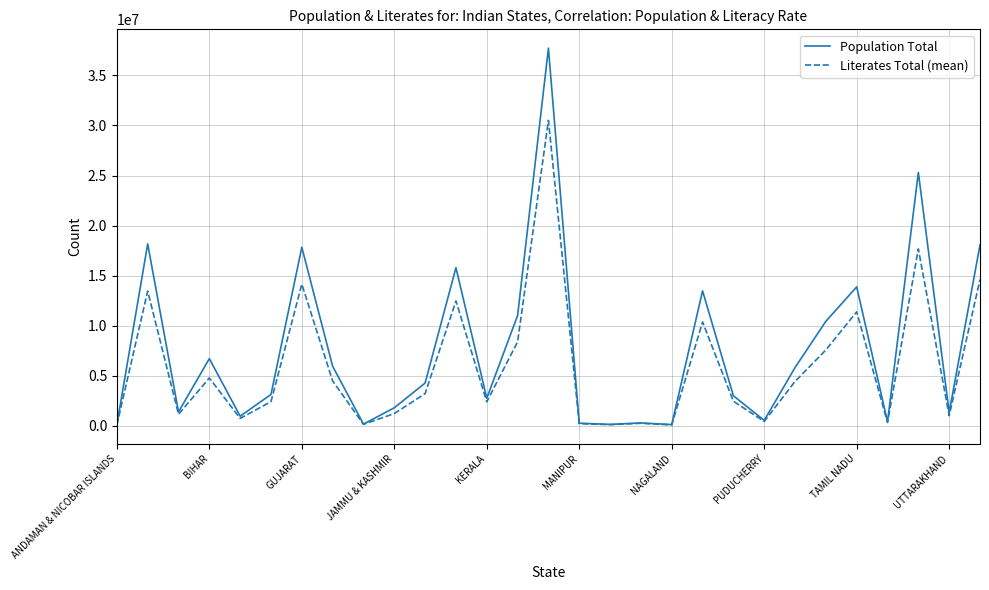

How many lines are shown in the chart?

2